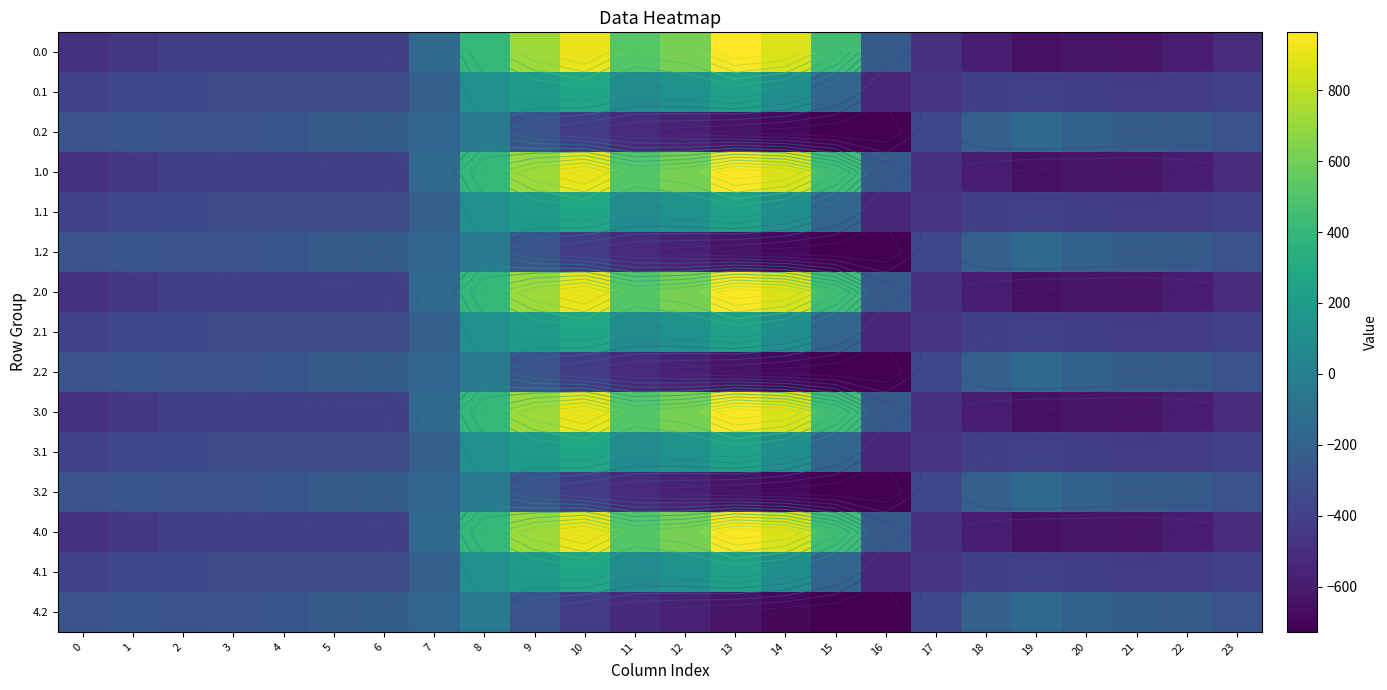

Is the value of 4.2 at 21 greater than the value of 4.0 at 15?

No